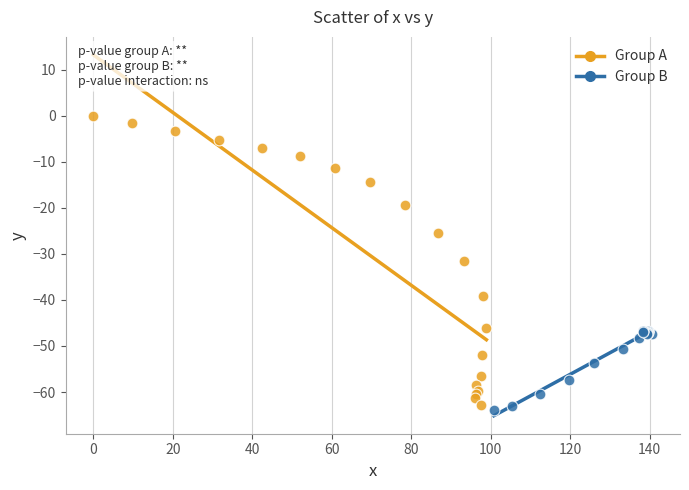

Which series contains the highest Y value?

Group A